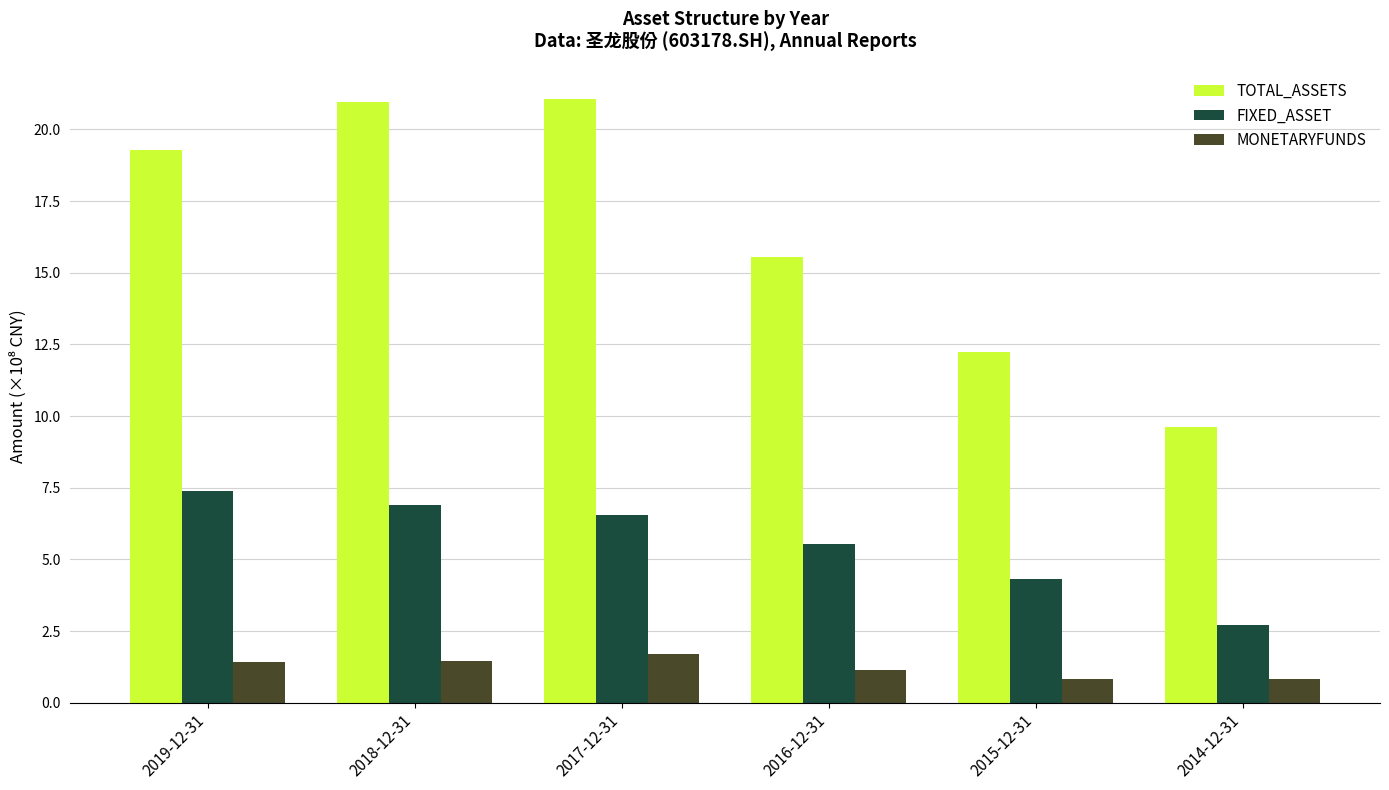

The value of FIXED_ASSET at 2016-12-31 is 1.4. True or false?

False